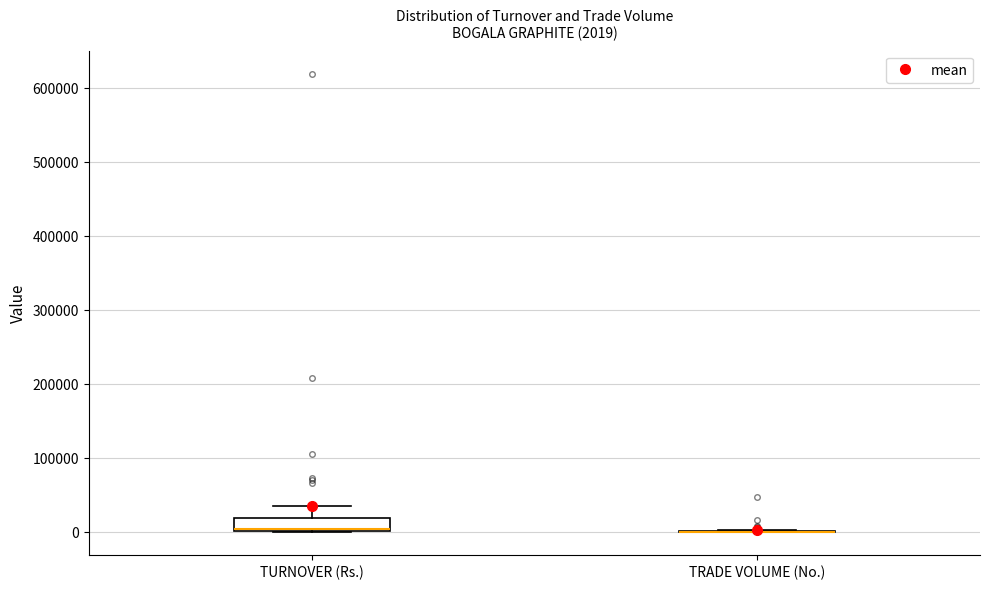

Which box is the tallest, from its lower edge to its upper edge?

TURNOVER (Rs.)